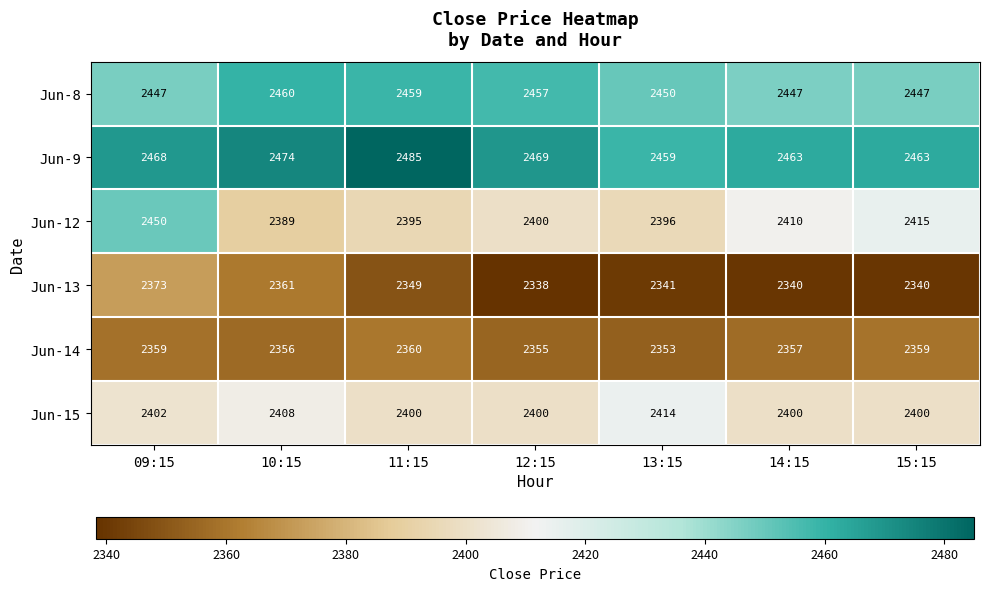

List the series in order of their peak value, highest first.

Jun-9, Jun-8, Jun-12, Jun-15, Jun-13, Jun-14